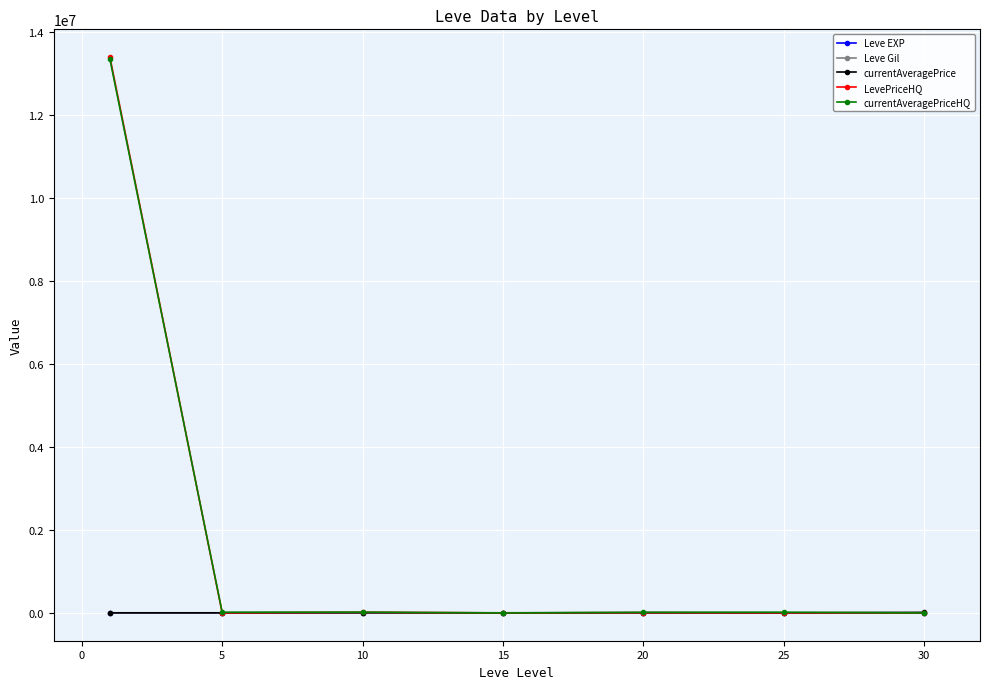

What is the value of the currentAveragePriceHQ point at the 6th from the left?

17166.7